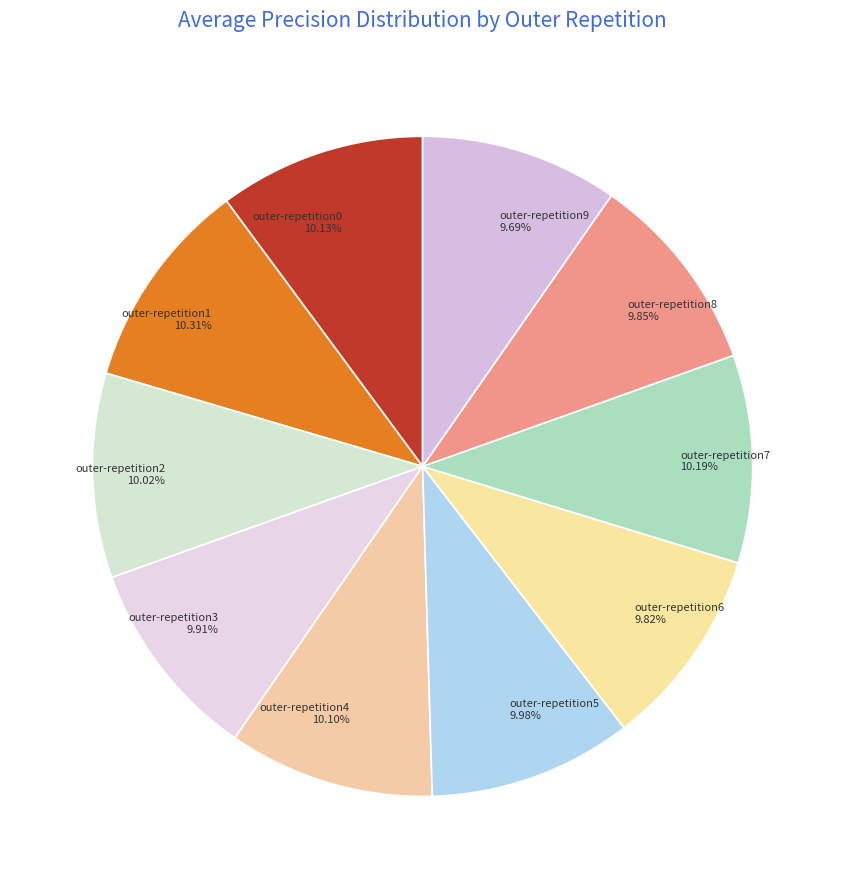

Does outer-repetition5 account for over 50% of the chart?

No